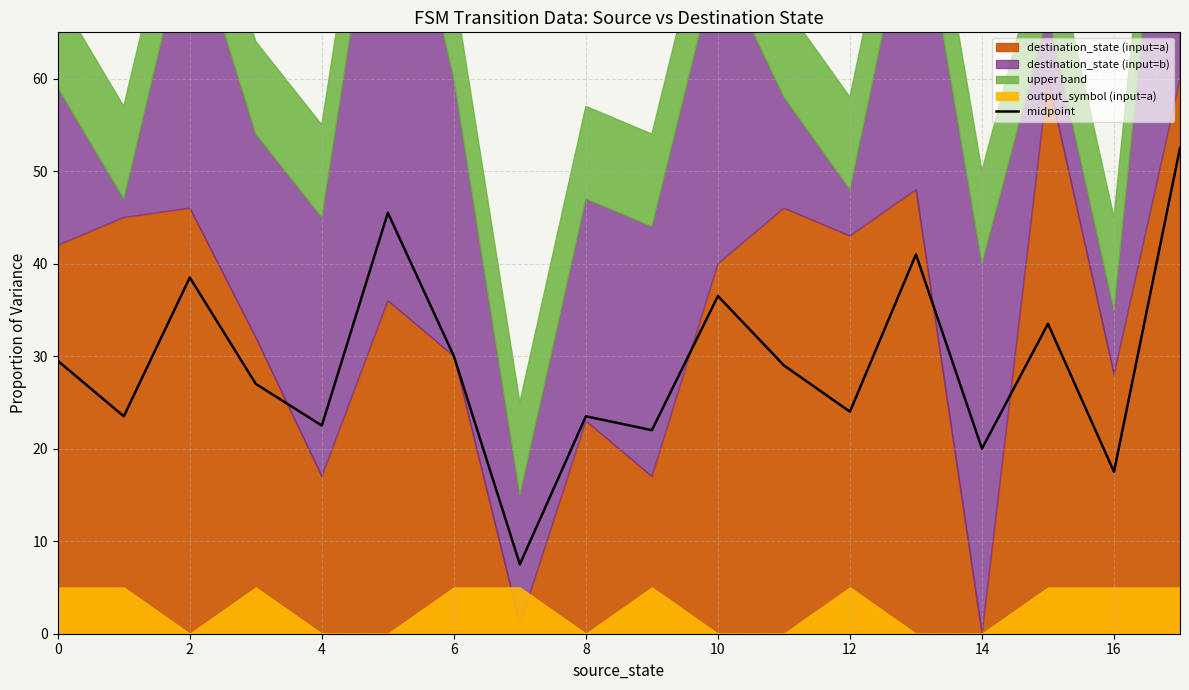

The midpoint series shows 18.8 at 10. True or false?

False